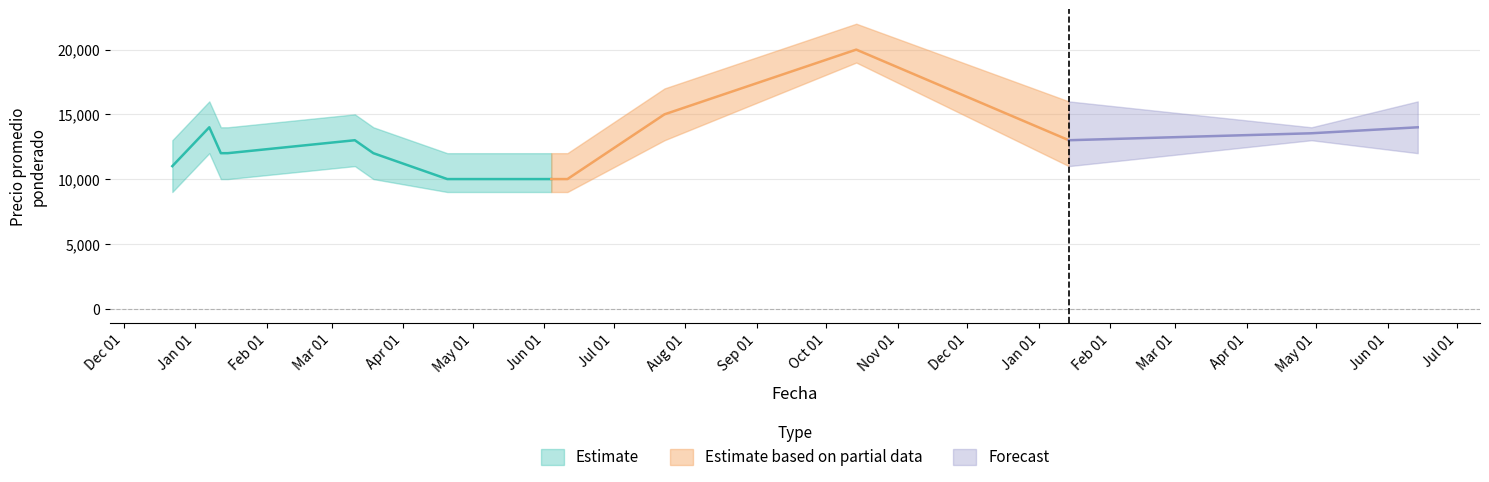

List the labels in order of Precio minimo value, largest first.

2021-10-14, 2021-07-23, 2022-04-29, 2021-01-07, 2022-06-14, 2021-03-11, 2022-01-14, 2021-01-12, 2021-01-15, 2021-03-19, 2020-12-22, 2021-04-20, 2021-06-04, 2021-06-11